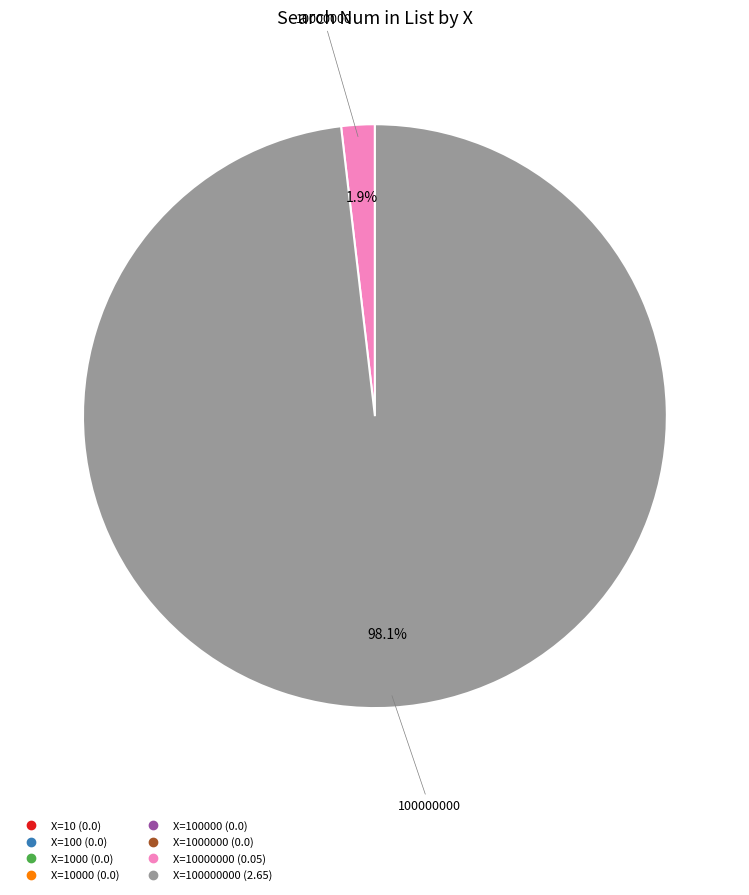

Does any single category account for the majority?

Yes